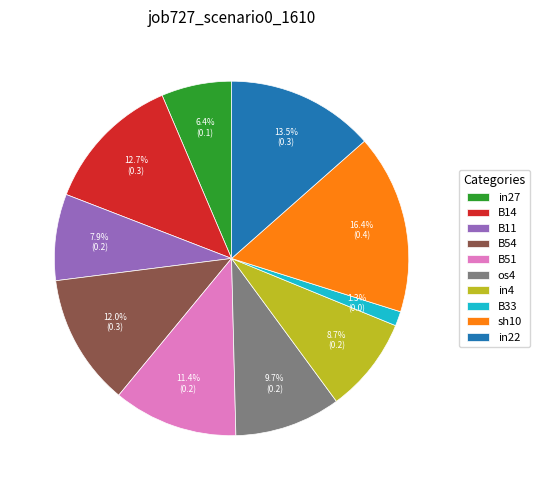

The os4 slice represents 23% of the pie. True or false?

False